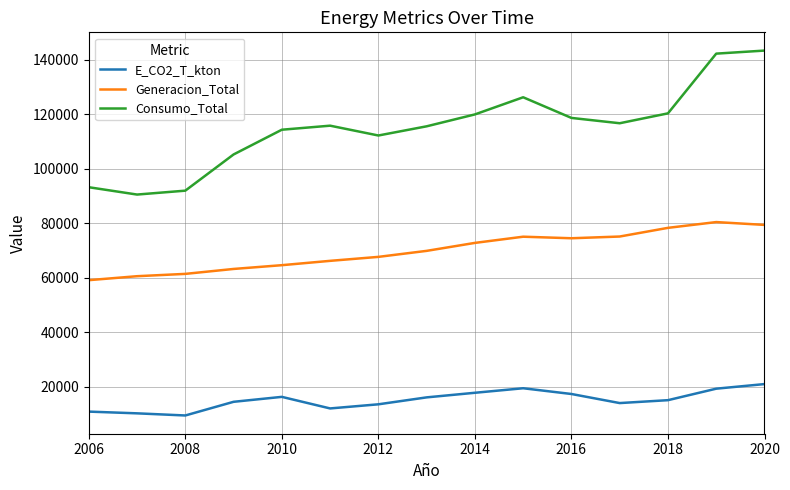

Which series has the largest range (max minus min)?

Consumo_Total